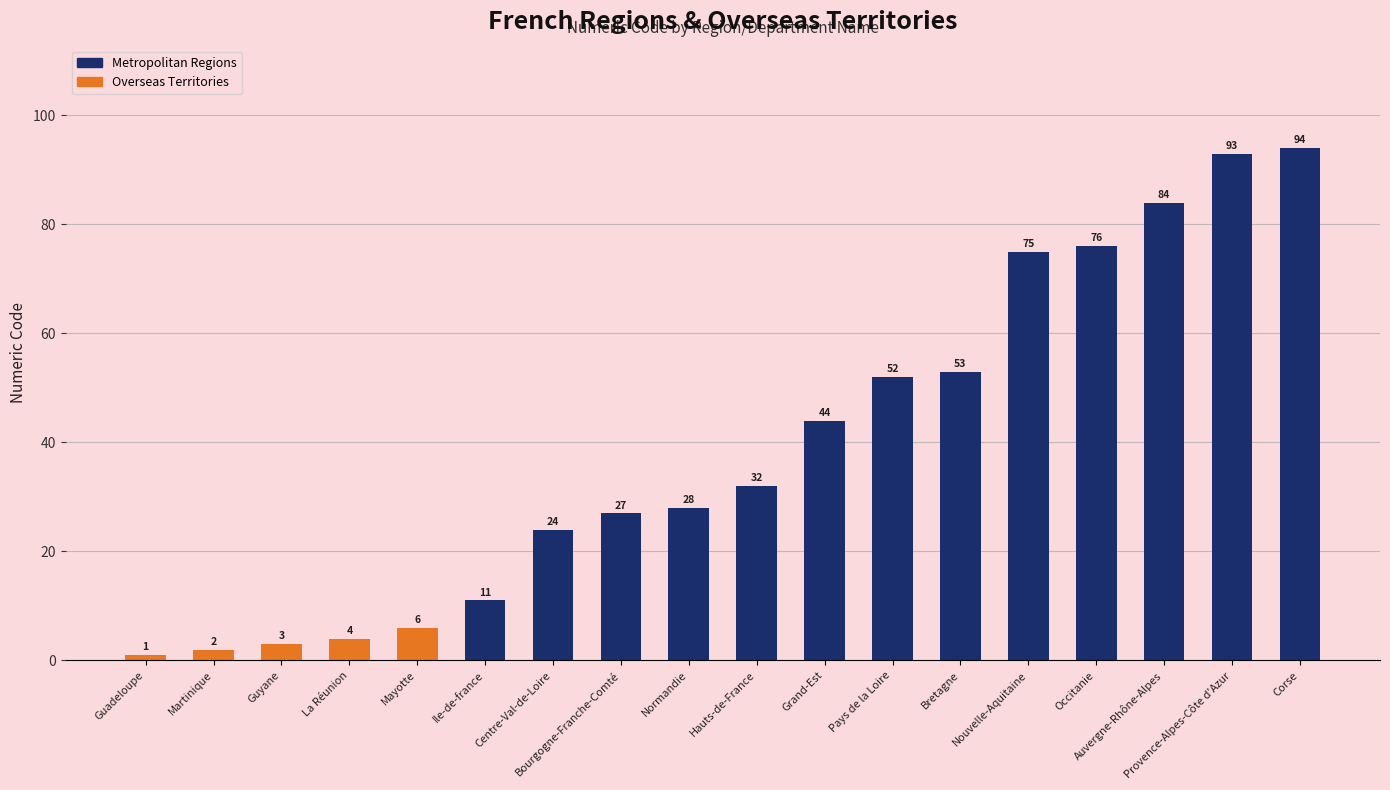

True or false: the data shows 141 at Provence-Alpes-Côte d'Azur.

False